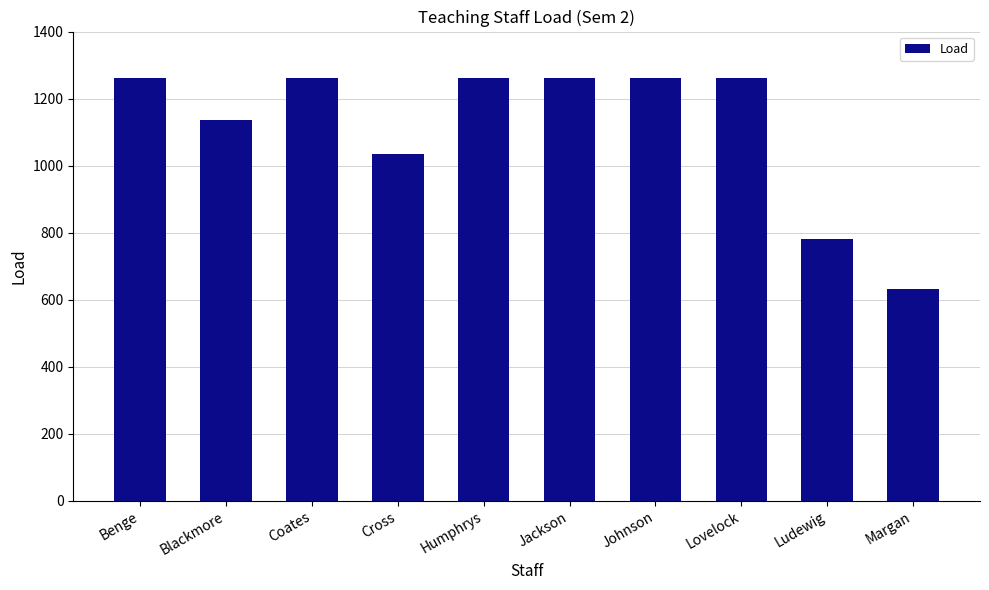

How many bars are there in total?

10